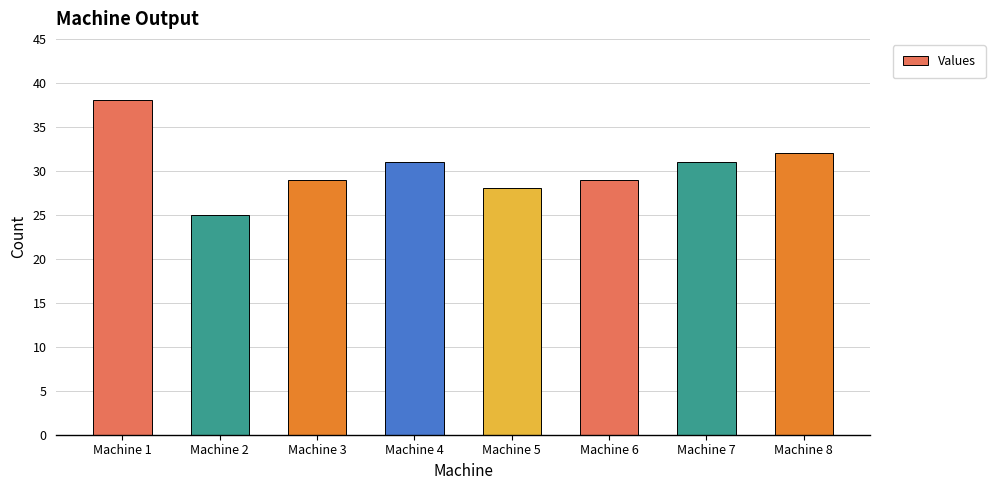

What is the sum of all values?

243